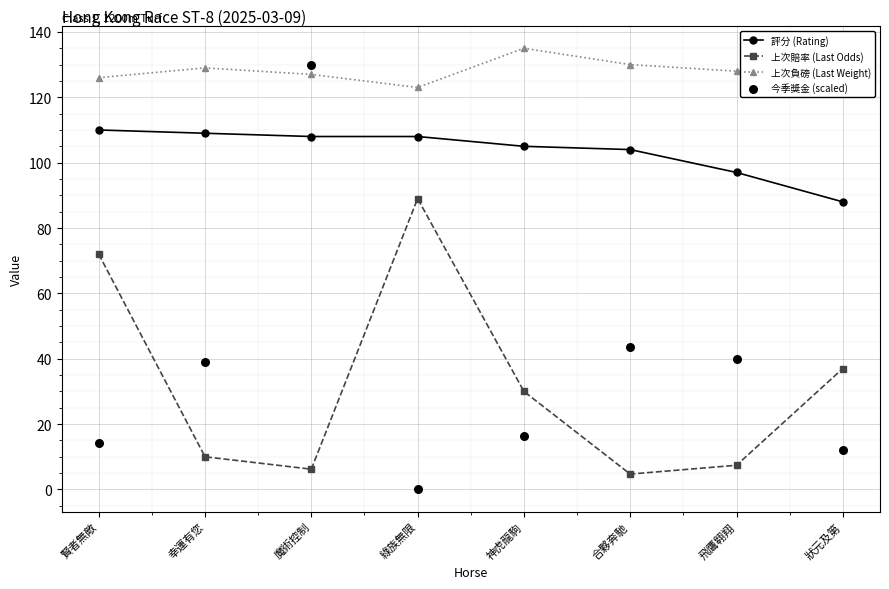

Which series has the widest spread of Y values?

今季獎金 (scaled)